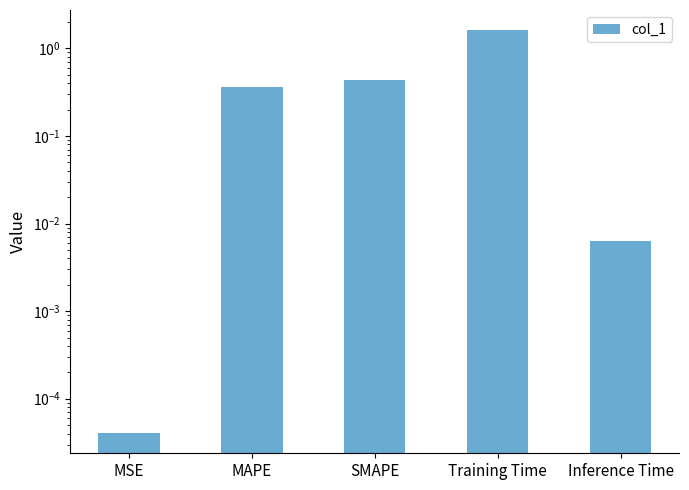

What is the sum of all values?

2.4